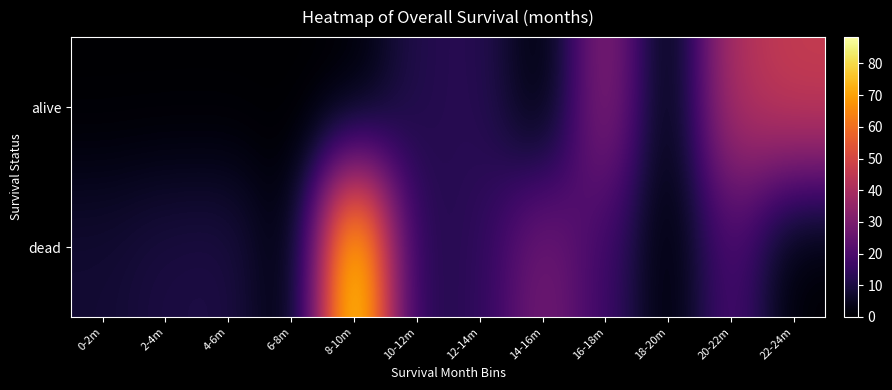

Rank the series by their maximum value, from highest to lowest.

dead, alive